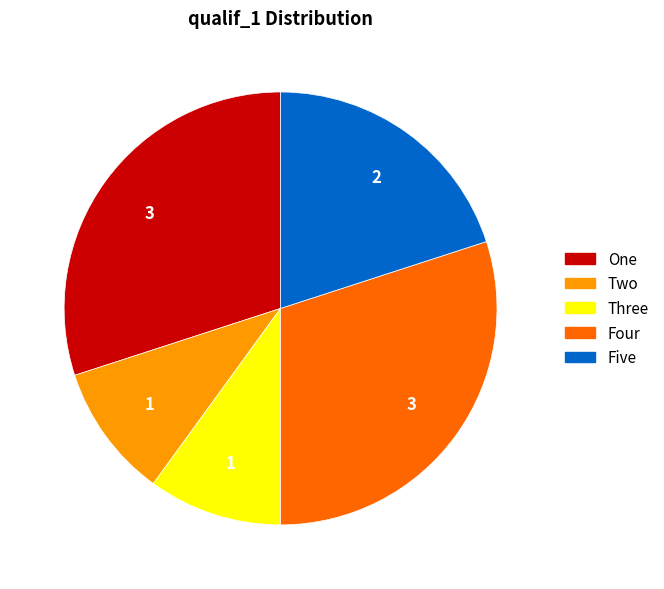

True or false: Three accounts for 1% of the total.

False